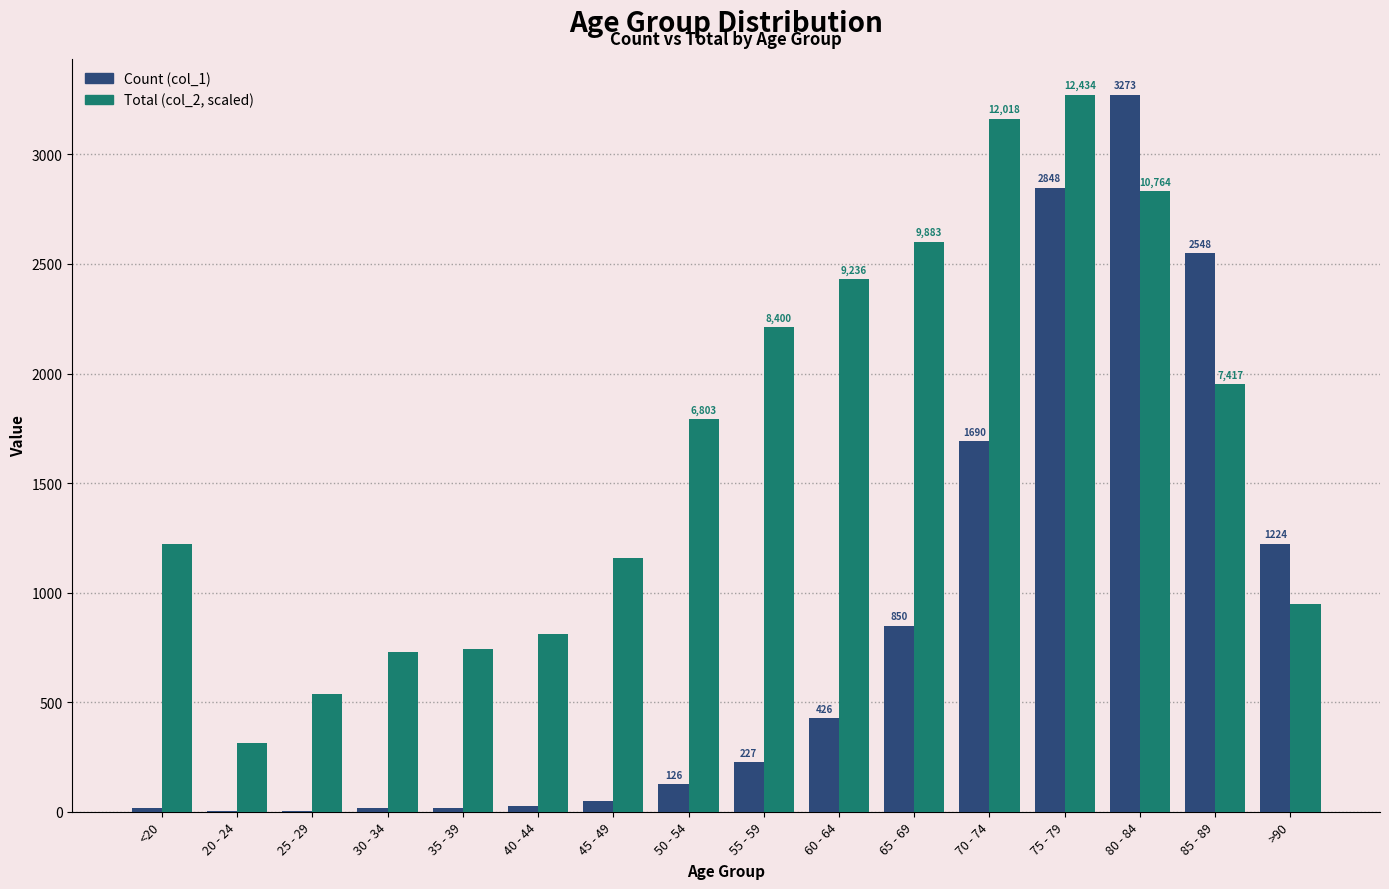

True or false: Total (col_2, scaled) has a value of 3273.0 at 75 - 79.

True